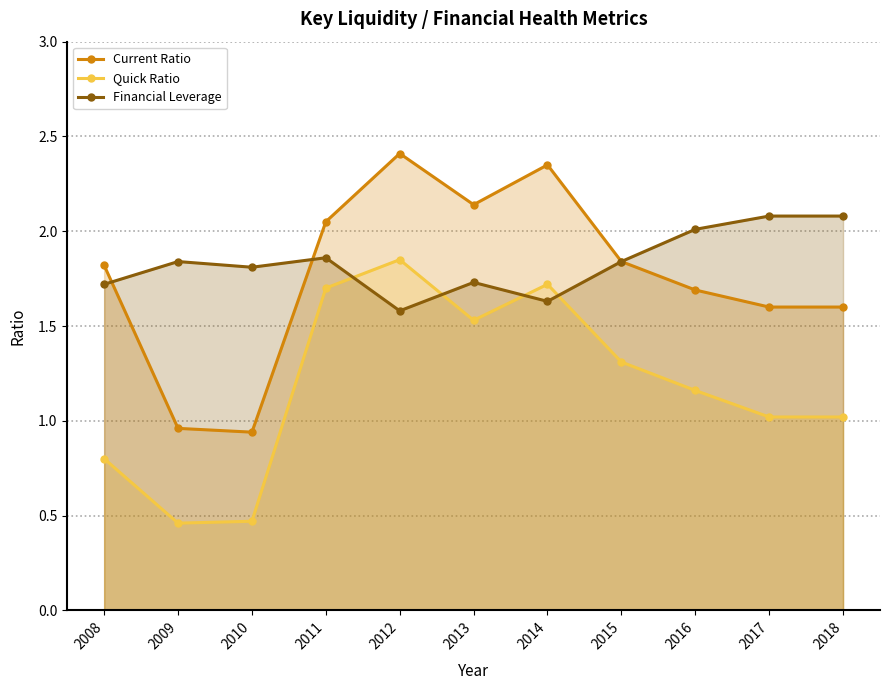

What is the difference between the maximum and minimum values in the Financial Leverage series?

0.5